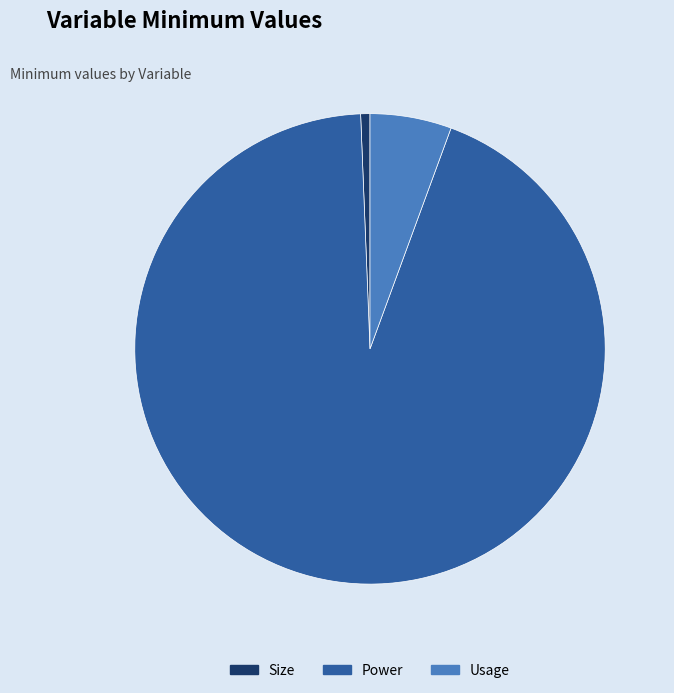

Which slice is the largest?

Power